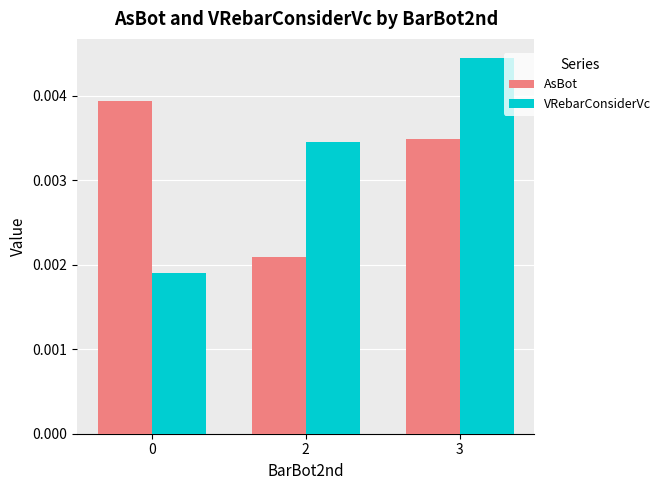

How many bars are there in total?

6